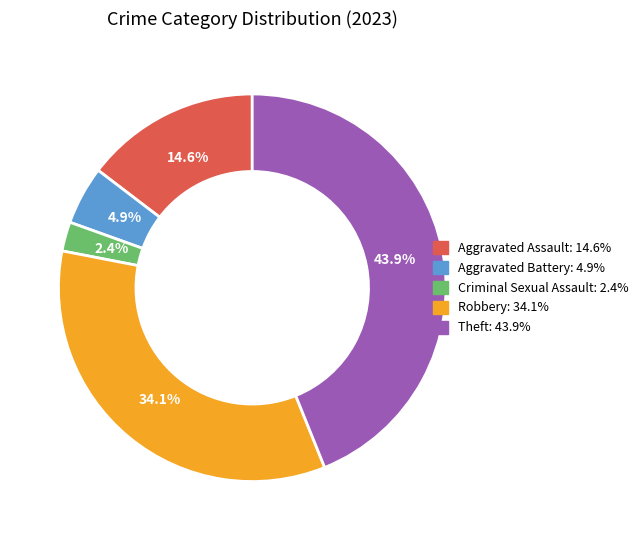

Between Criminal Sexual Assault and Aggravated Assault, which is larger?

Aggravated Assault